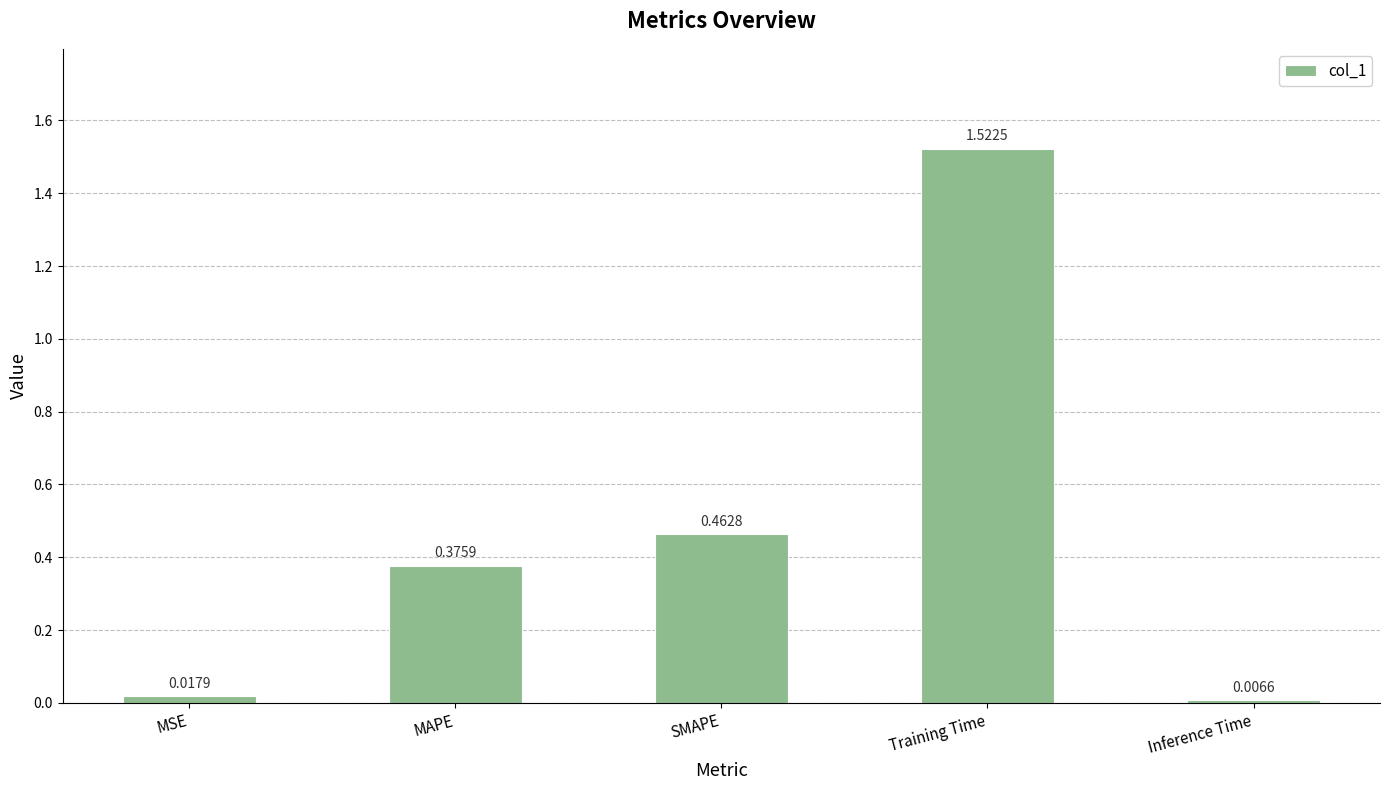

Which has a higher value, SMAPE or MAPE?

SMAPE